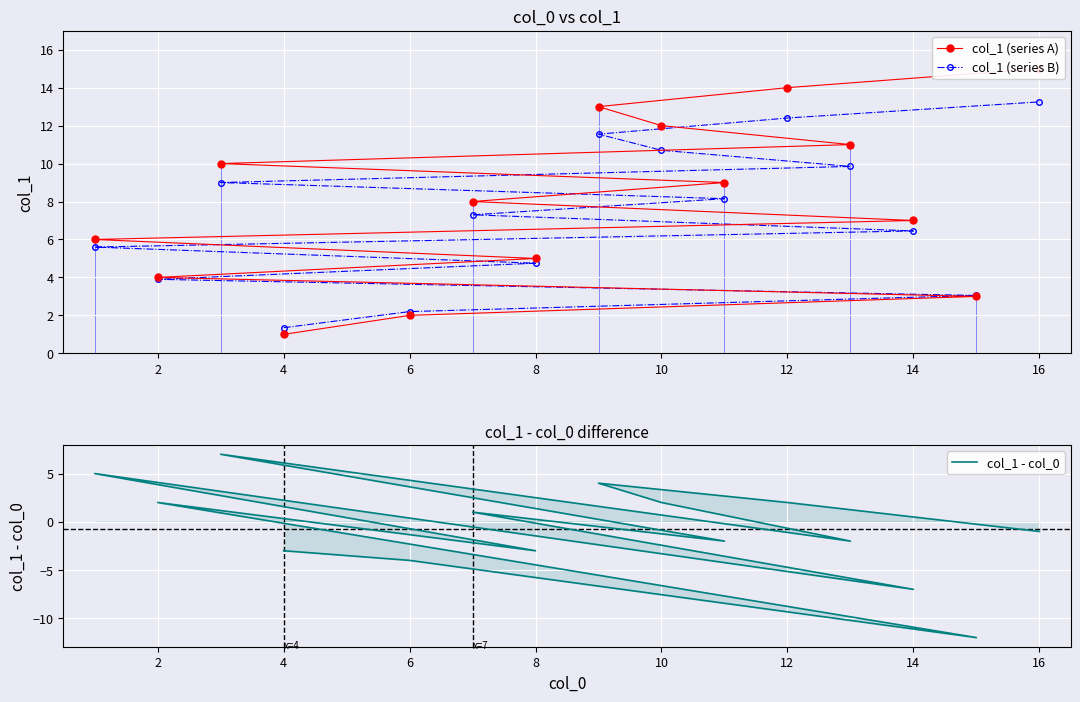

How many data points in col_1 (series A) are above 8?

7